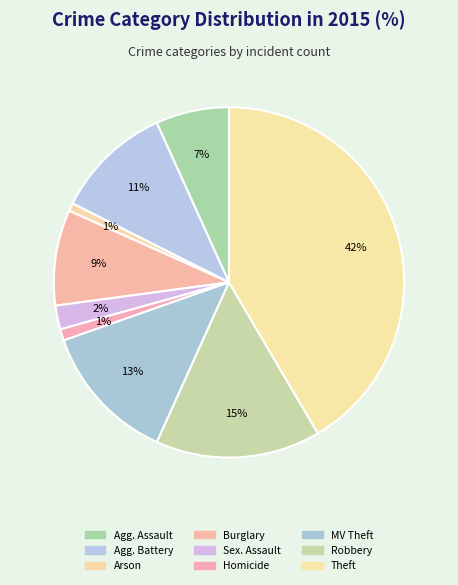

What is the largest slice in the pie chart?

Theft